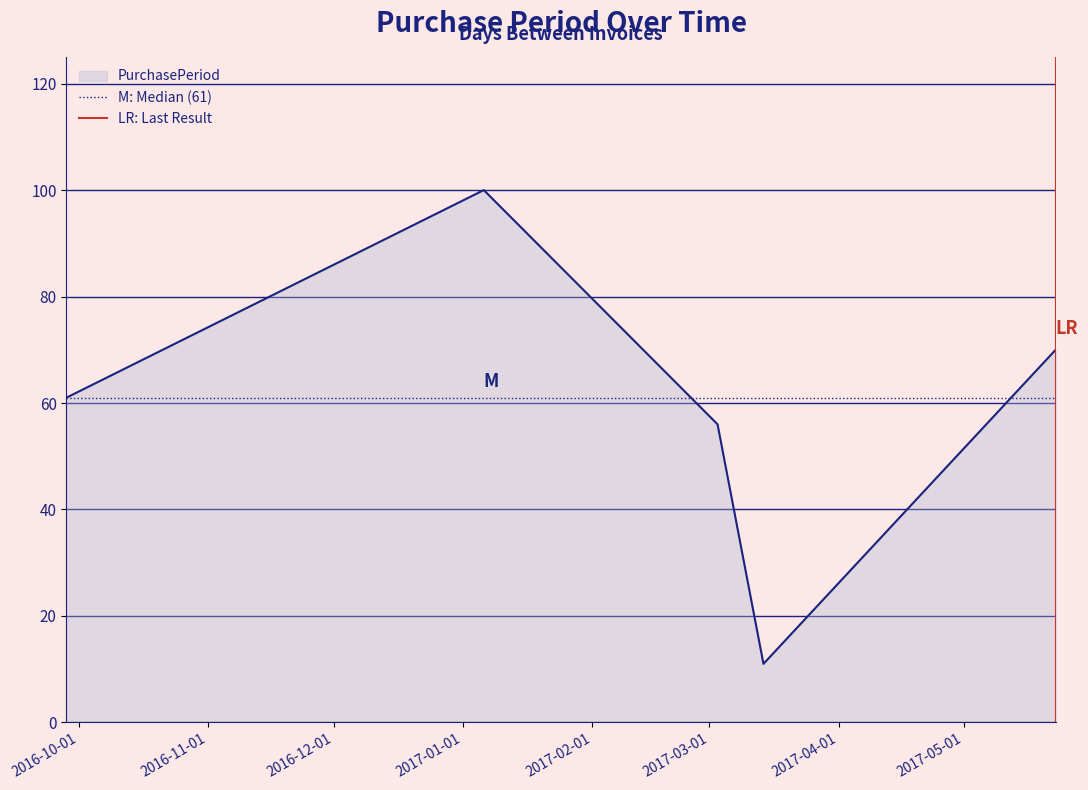

What is the highest value of the PurchasePeriod series?

100